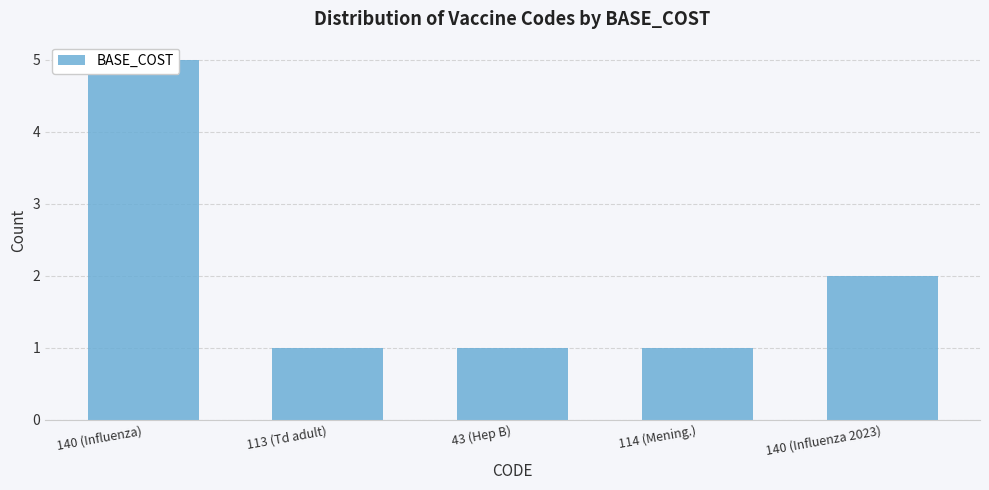

Rank the categories by value from highest to lowest.

140 (Influenza), 140 (Influenza 2023), 113 (Td adult), 43 (Hep B), 114 (Mening.)